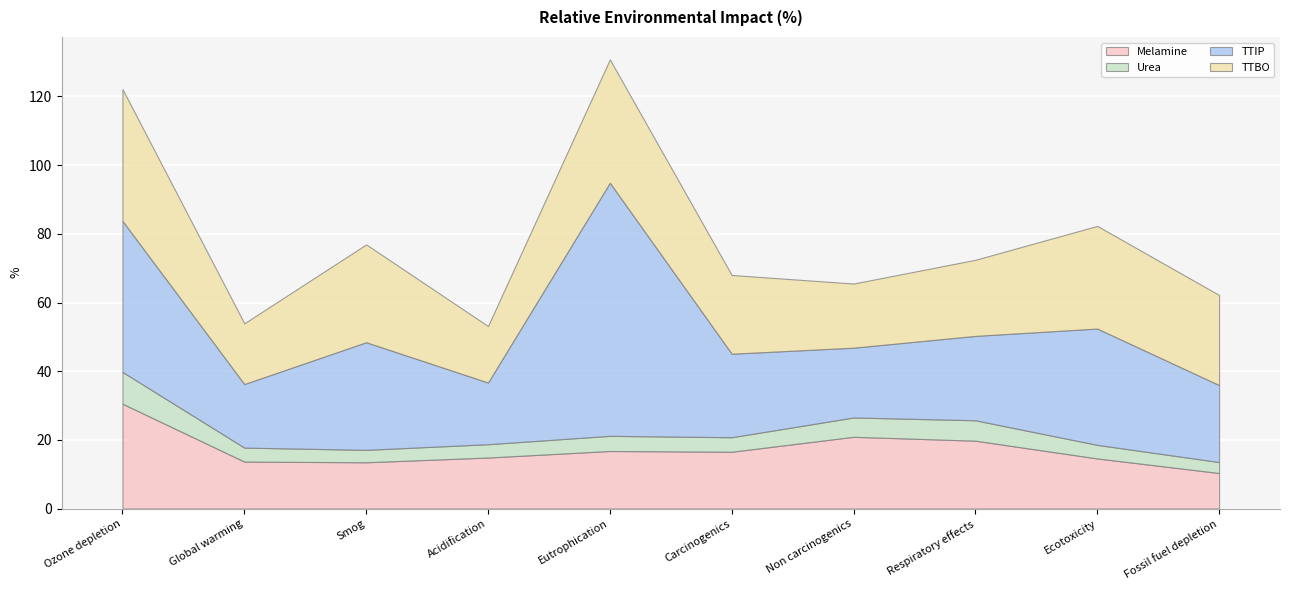

What is the label of the 10th point from the right?

Ozone depletion